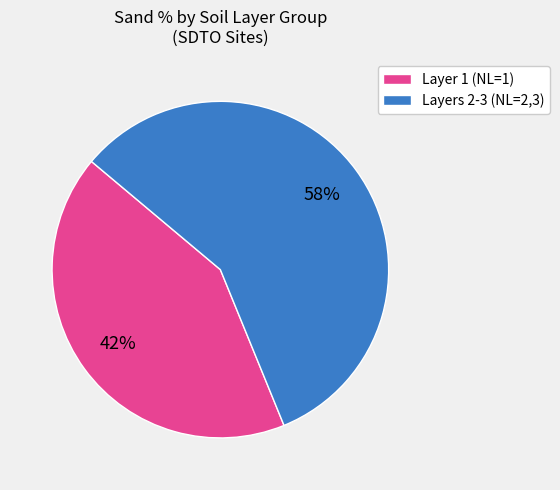

Which category accounts for the majority?

Layers 2-3 (NL=2,3)